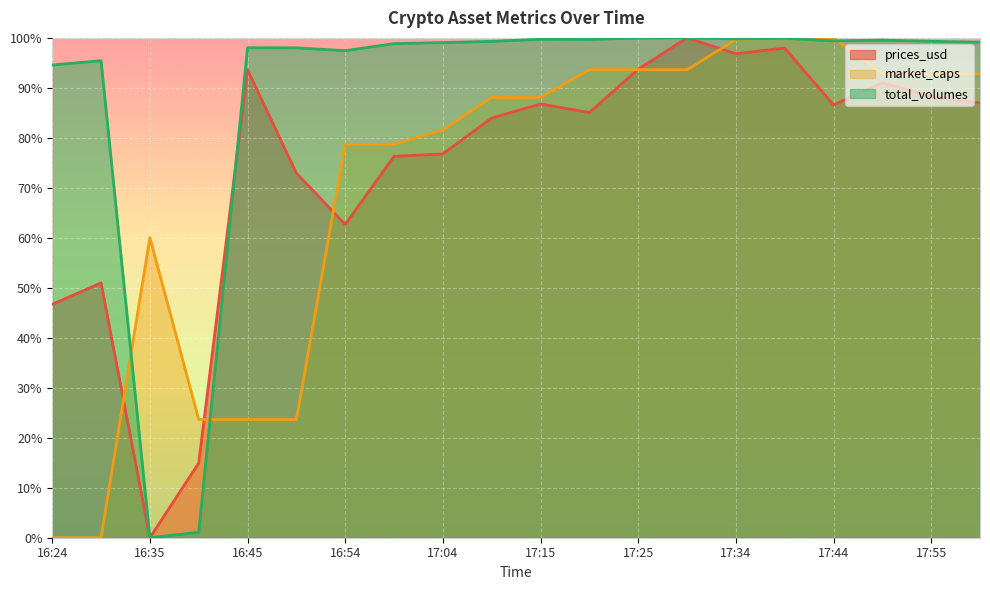

What is the label of the 13th point from the left?

17:25